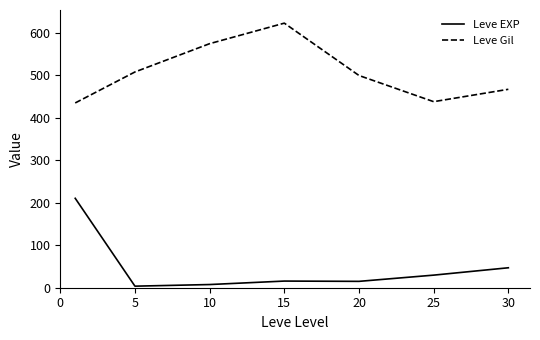

True or false: Leve EXP and Leve Gil cross at least once.

False